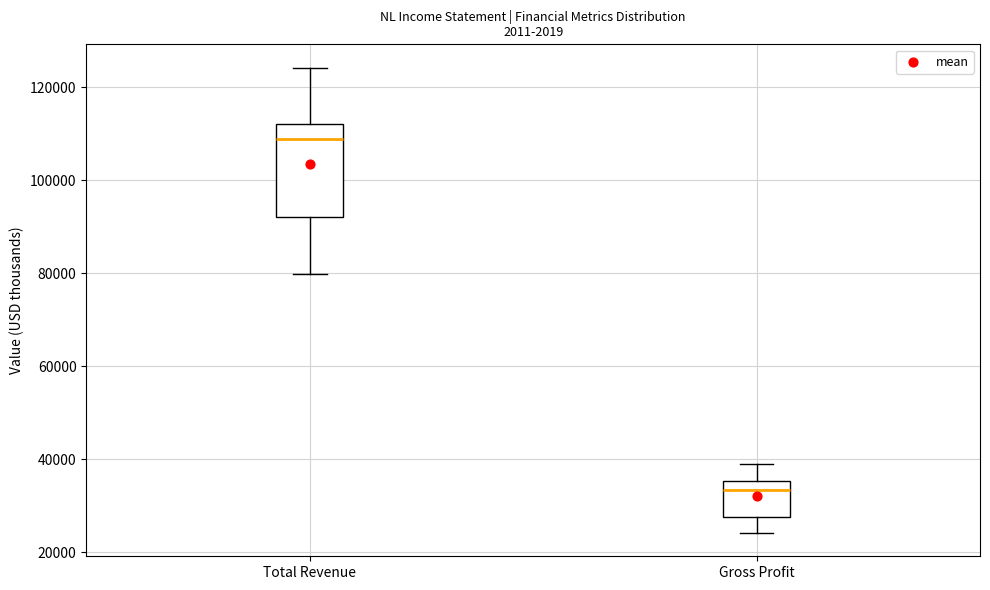

Which box has the lowest median line?

Gross Profit